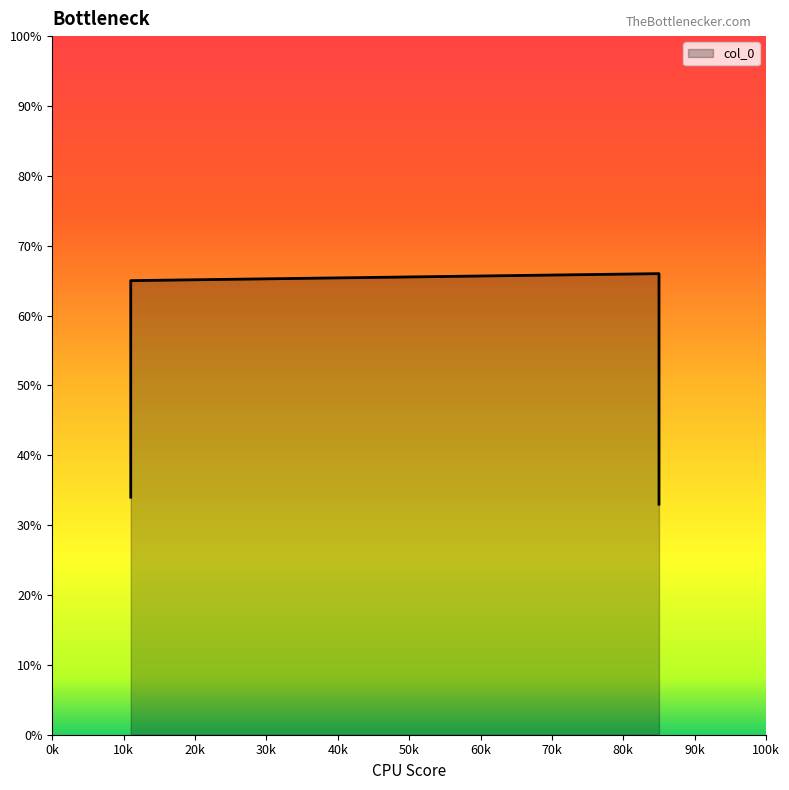

True or false: the data has more than 2 interior local peaks.

False